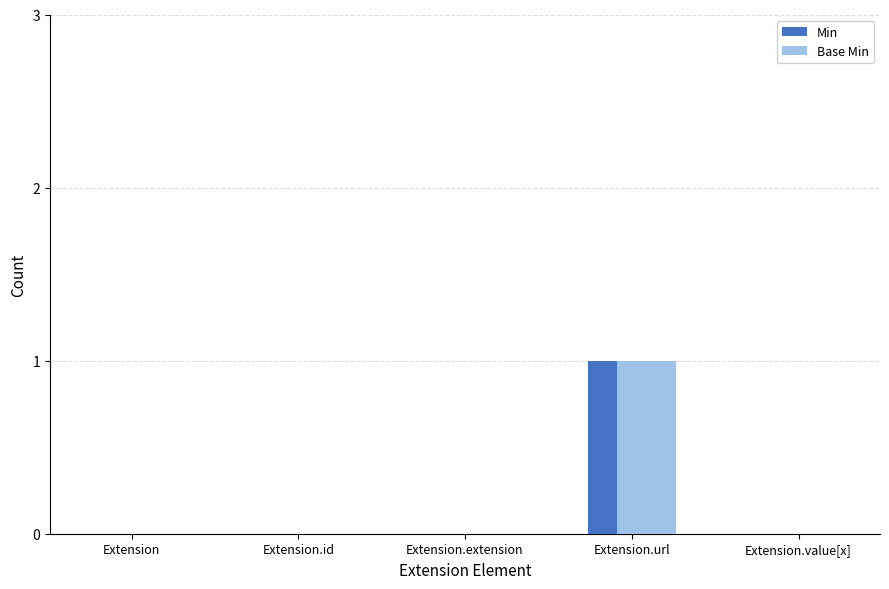

The Base Min series shows 1 at Extension. True or false?

False